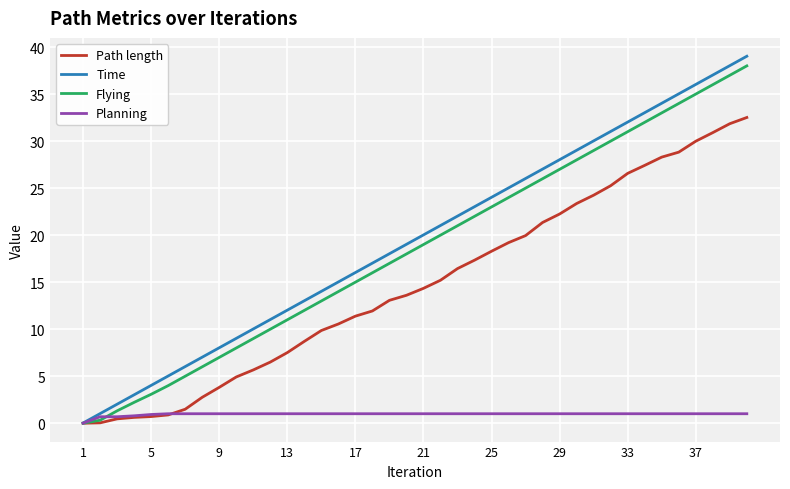

What is the maximum value for Planning?

1.0